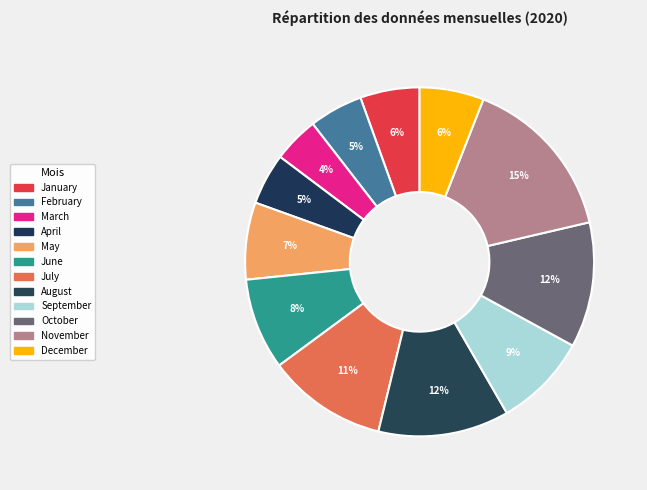

How many slices are in this pie chart?

12